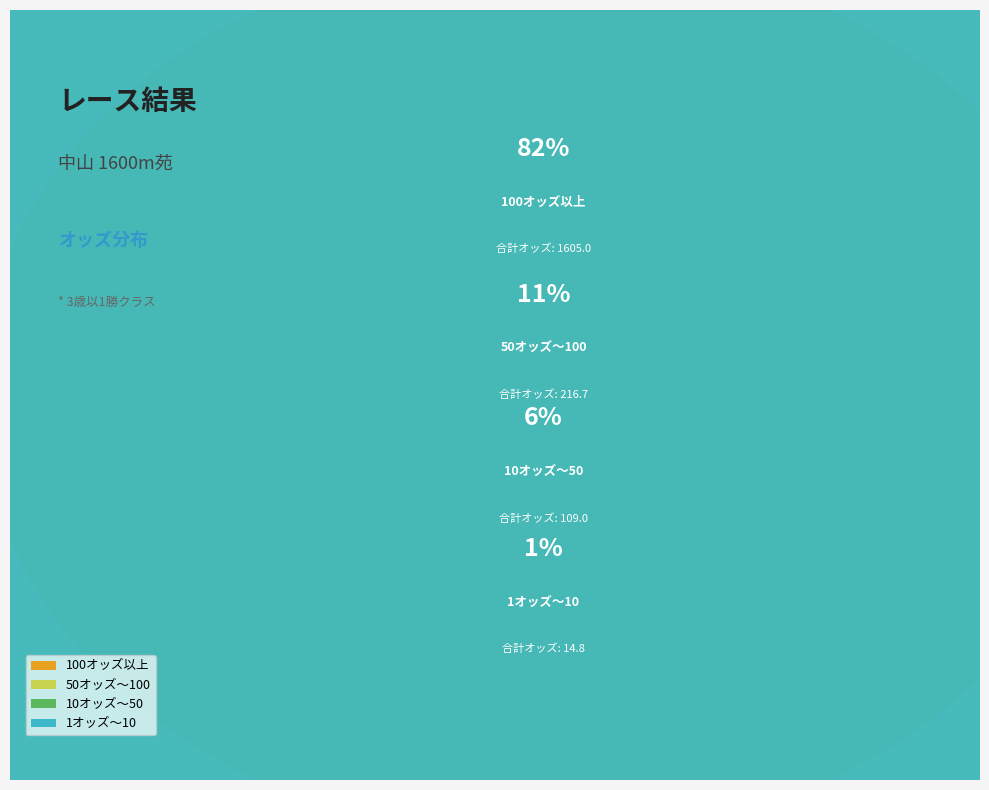

Is it true that スピリットソウル is 1% of the pie?

False